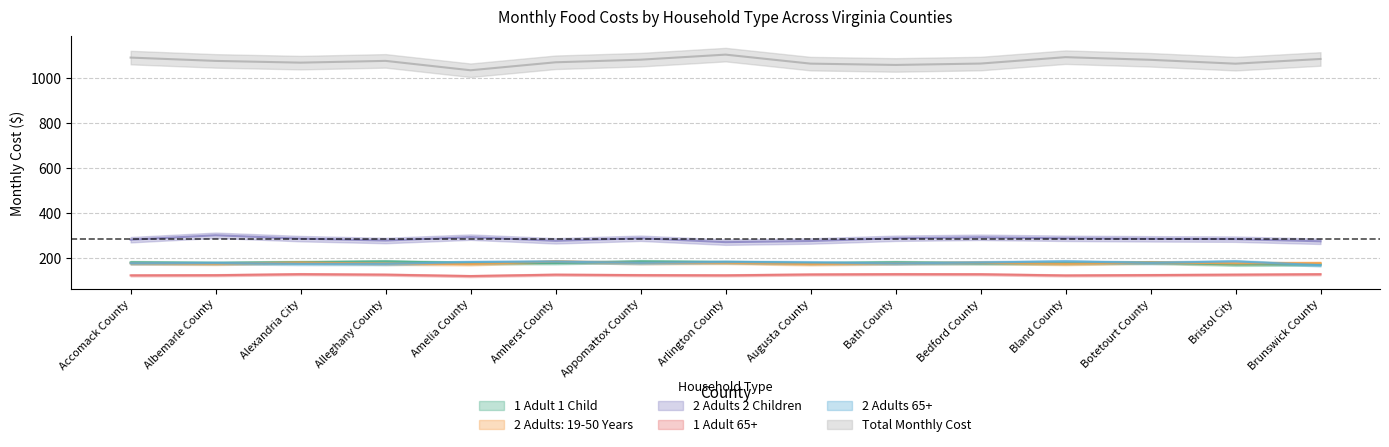

The 1 Adult 1 Child series shows 178.7 at Augusta County. True or false?

True